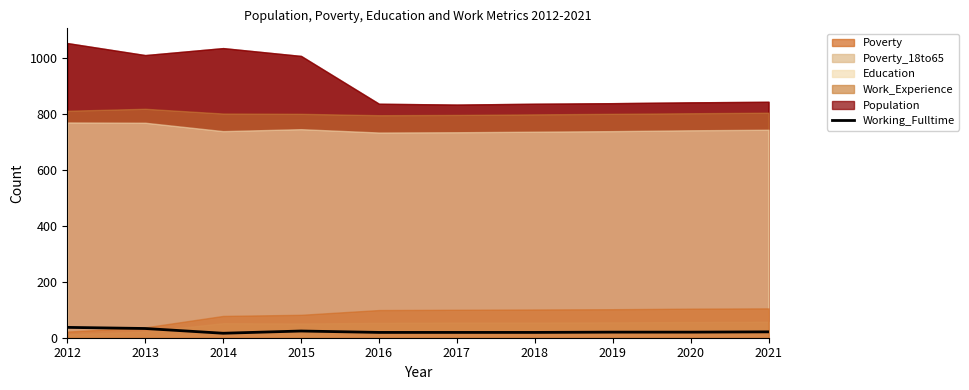

Where is the data nearest to the value 26?

2015